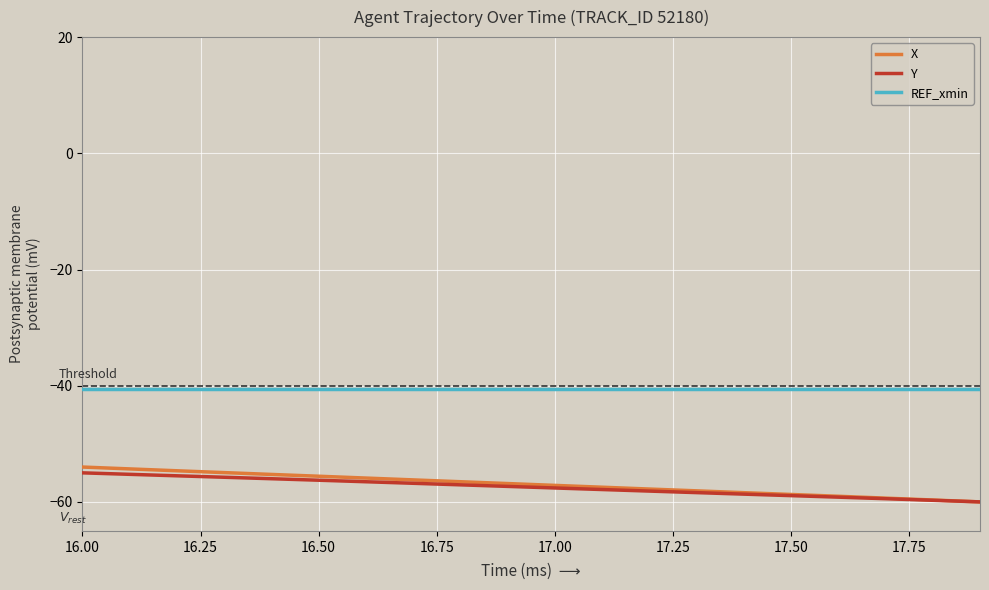

True or false: Y and REF_xmin intersect in this chart.

False